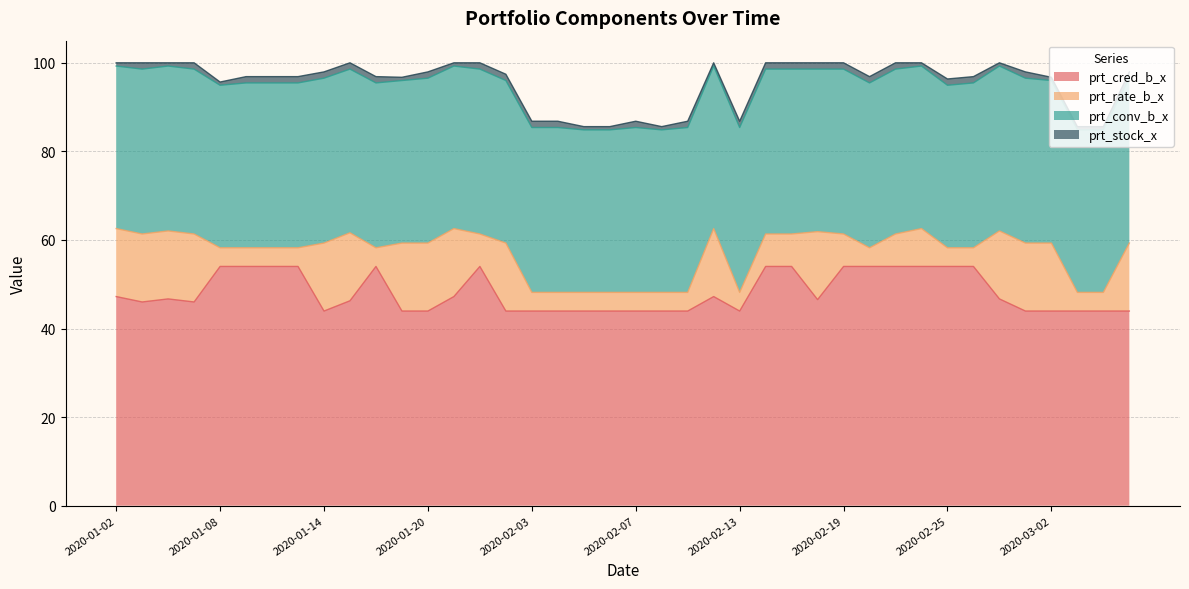

How many data points in prt_stock_x are above 1?

26